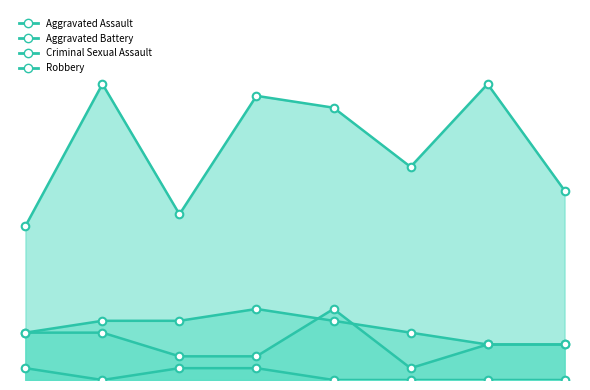

Which series reaches the maximum Y coordinate?

Robbery